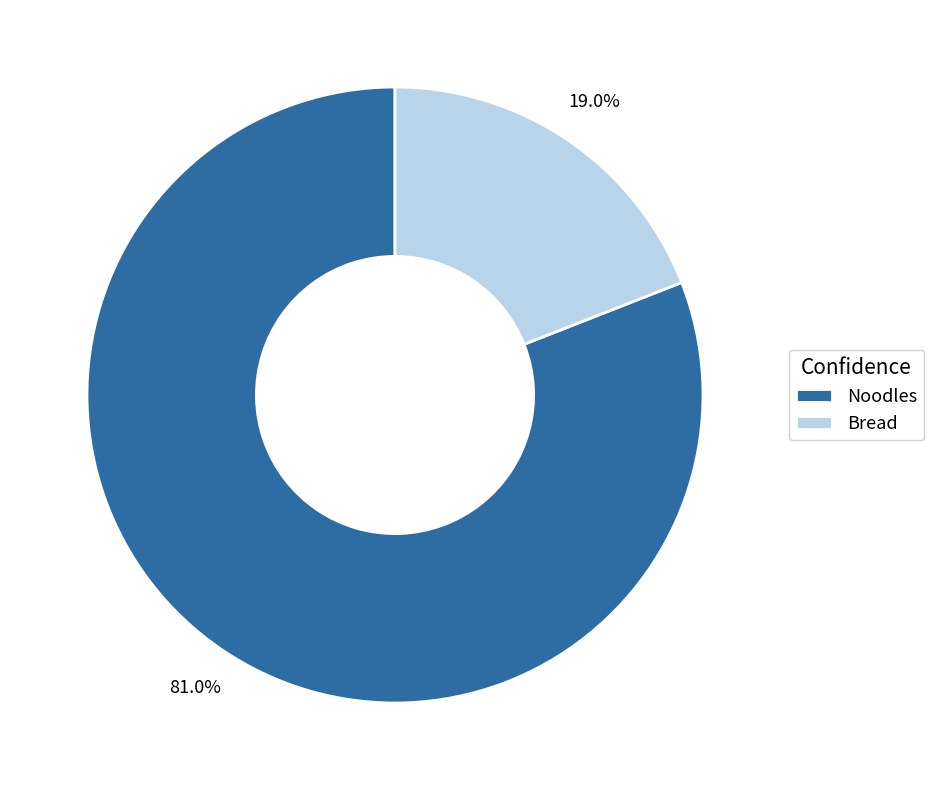

Which has a higher value, Noodles or Bread?

Noodles